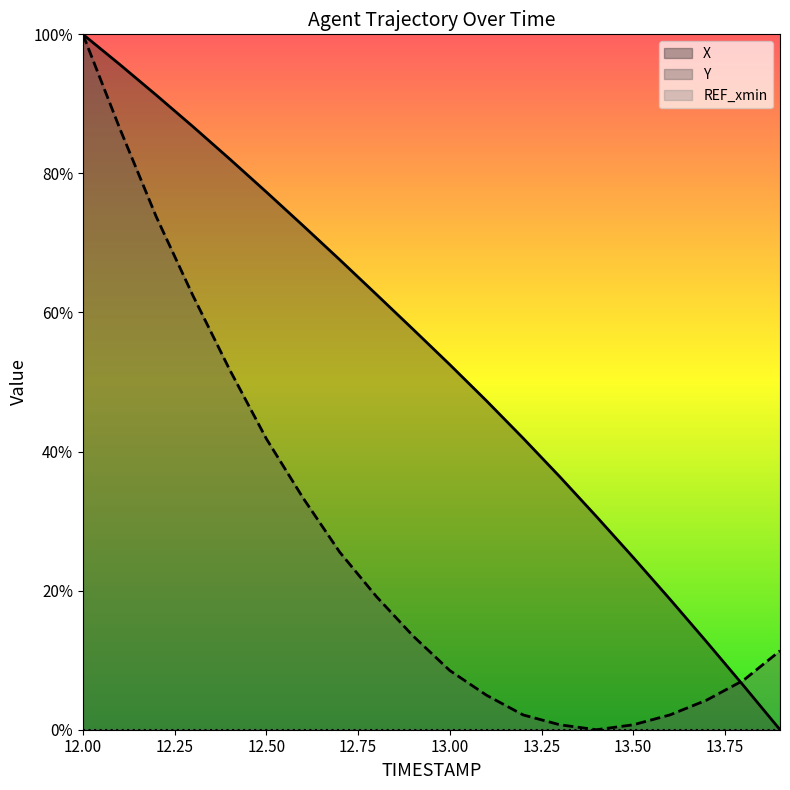

What is the total value across all series at 13.8?

13.5